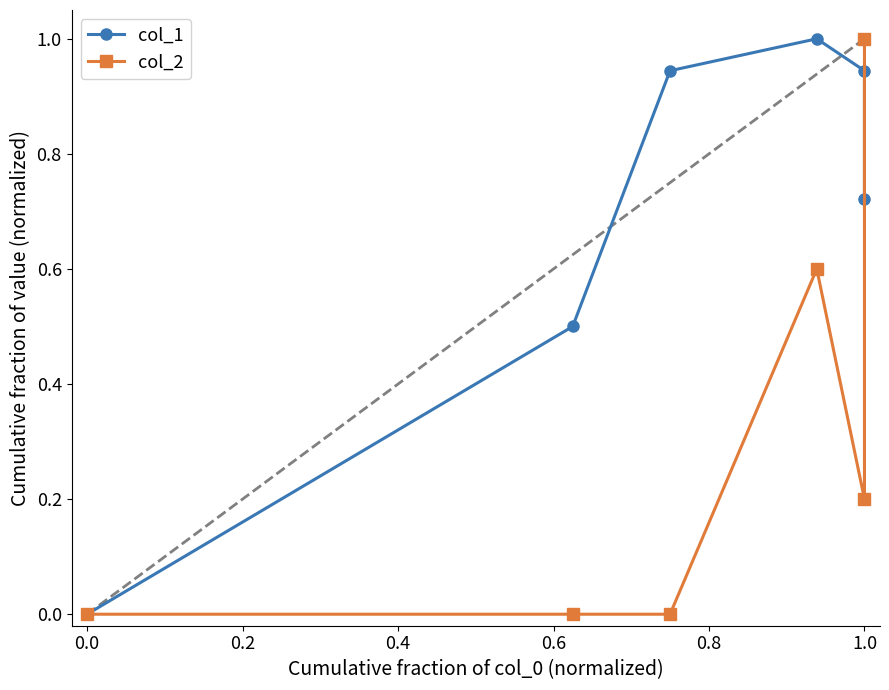

Rank the series by their average value, from lowest to highest.

col_2, col_1